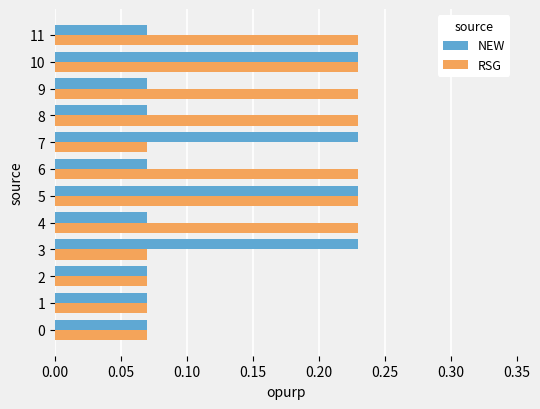

Count the NEW values in the range 0 to 1.

12